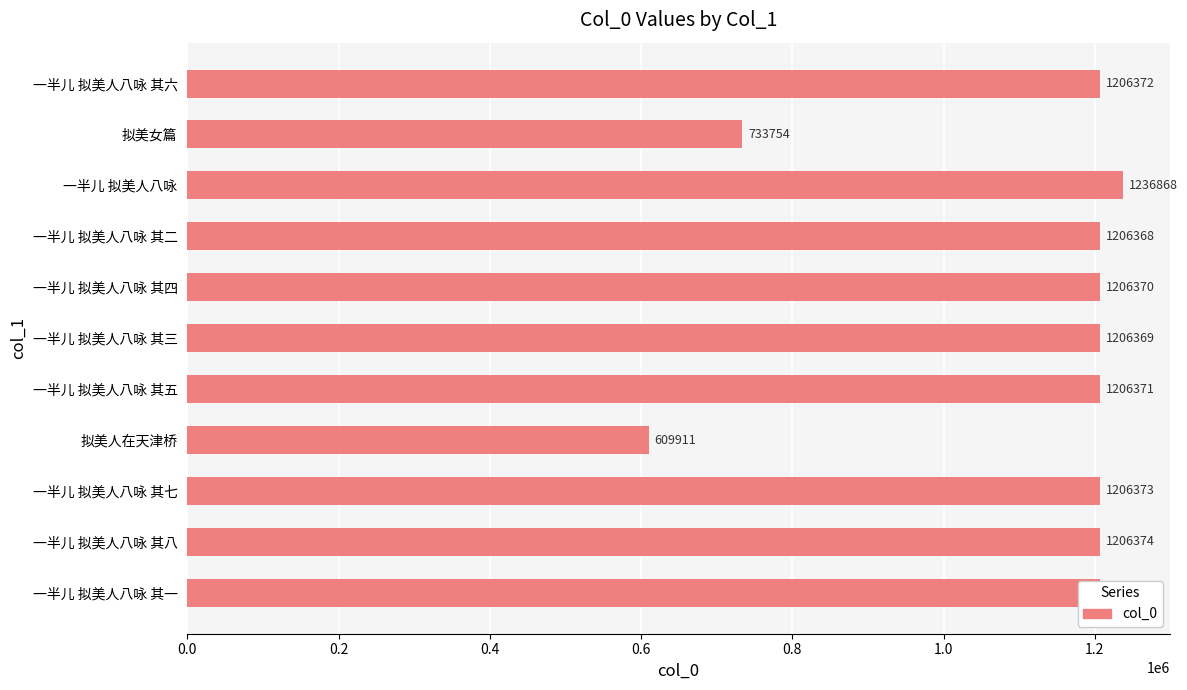

What is the change in value from 拟美人在天津桥 to 一半儿 拟美人八咏 其三?

+596458